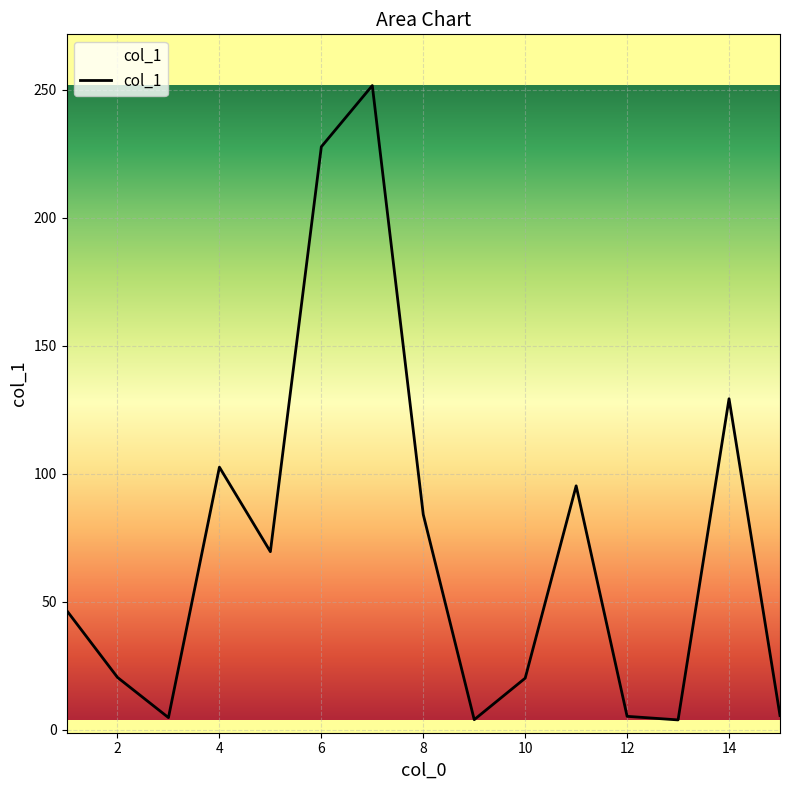

What is the difference between the maximum and minimum values?

247.7